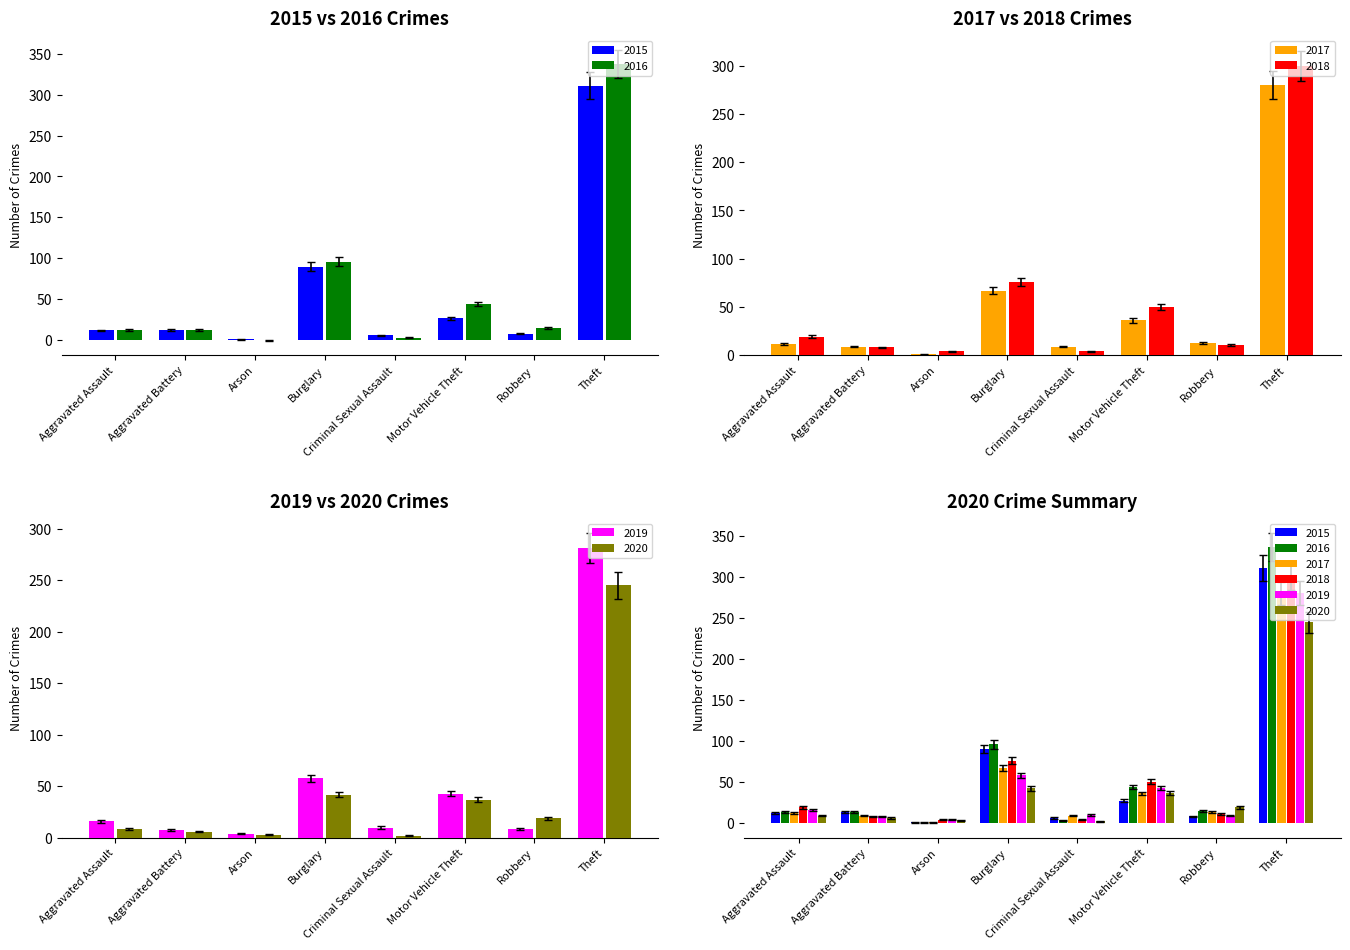

At which label does 2017 first exceed 11?

Burglary